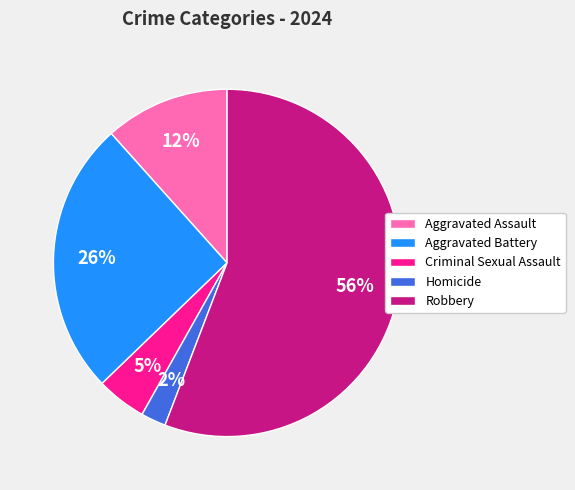

To the nearest percent, what is the combined percentage of Robbery and Aggravated Assault?

67%